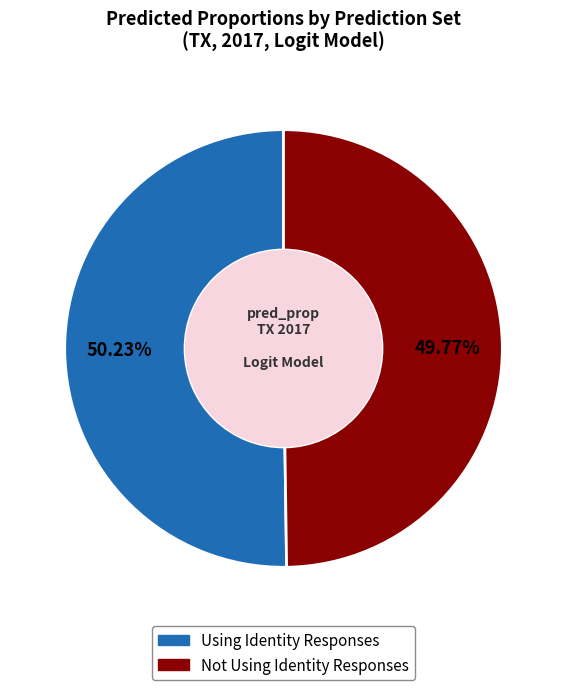

Does any single category account for the majority?

Yes